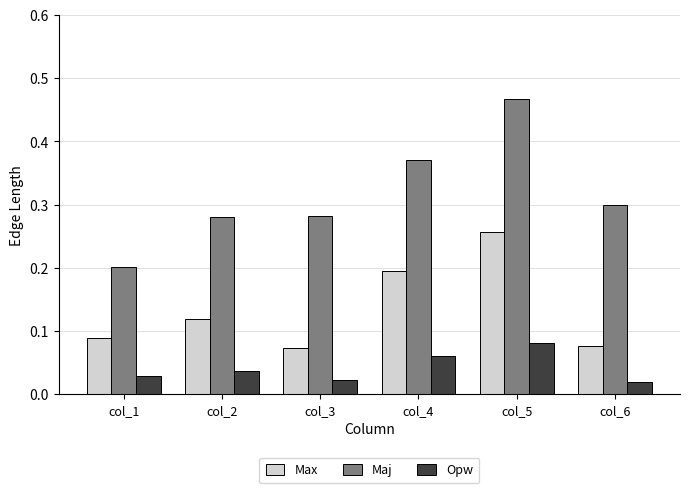

Which series changed the most between col_1 and col_3?

Maj